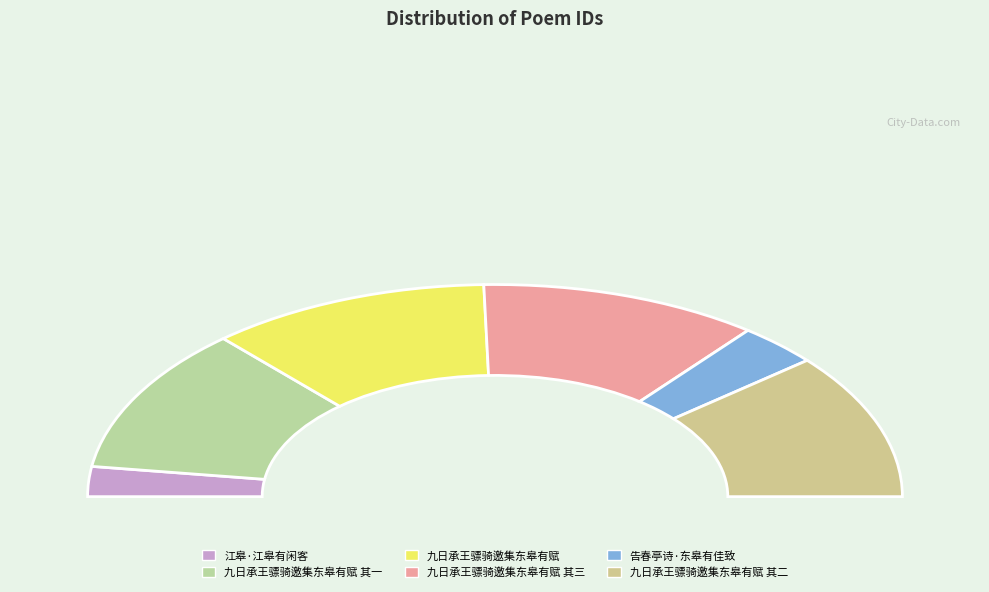

Count the number of slices in the pie.

6